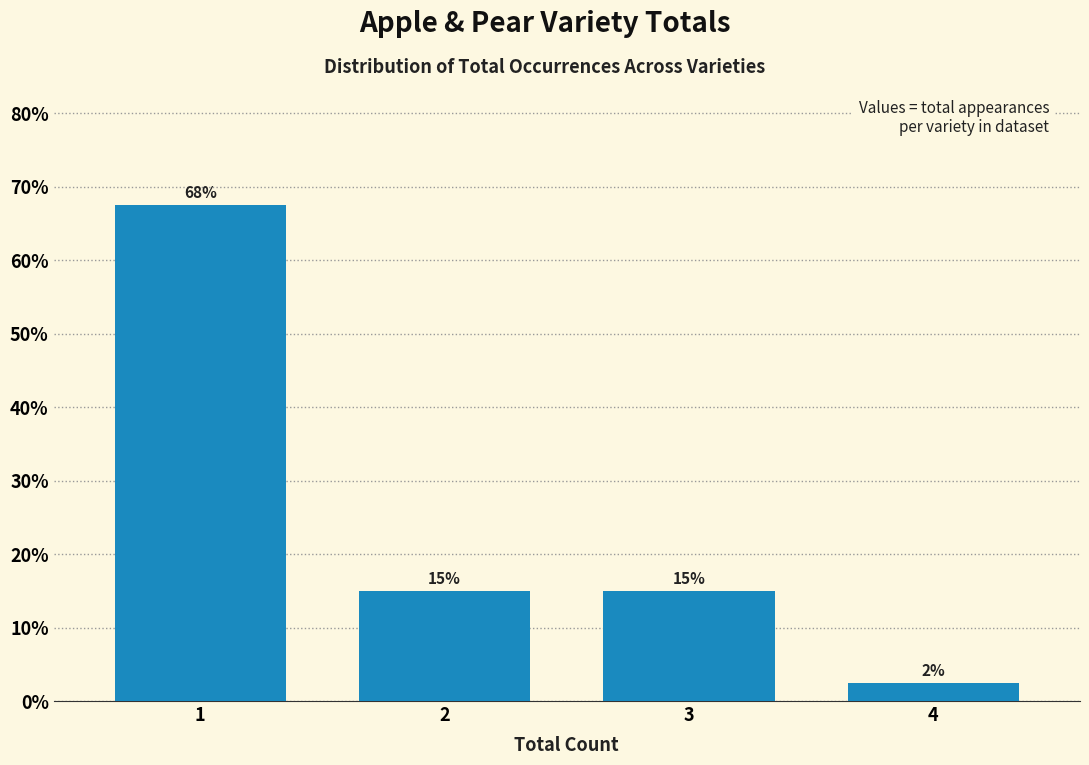

What is the smallest value displayed?

2.5